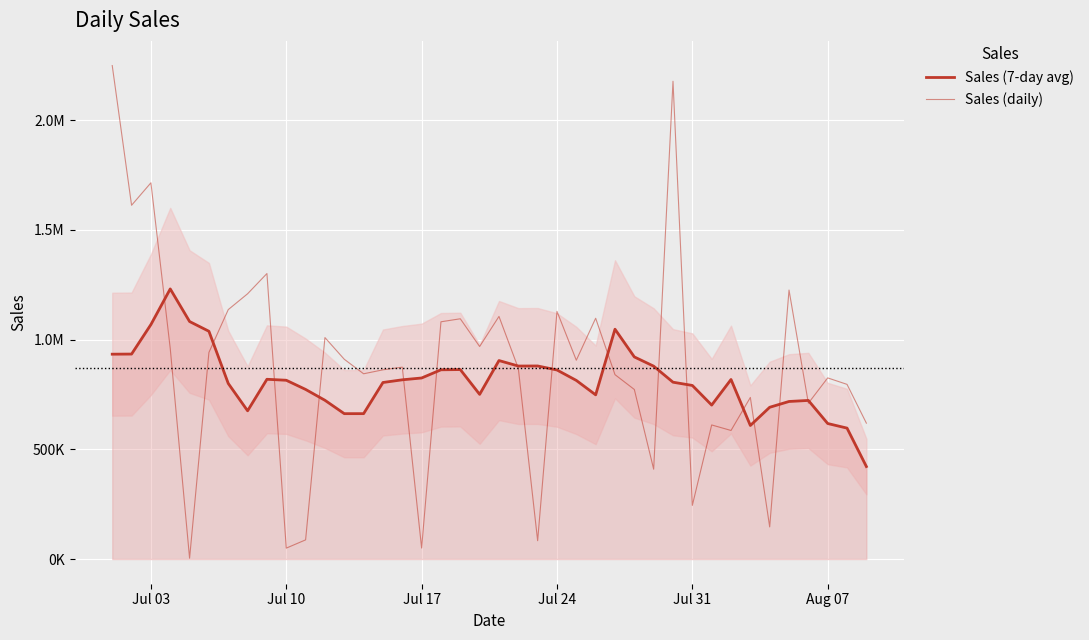

Count the number of categories in the chart.

40